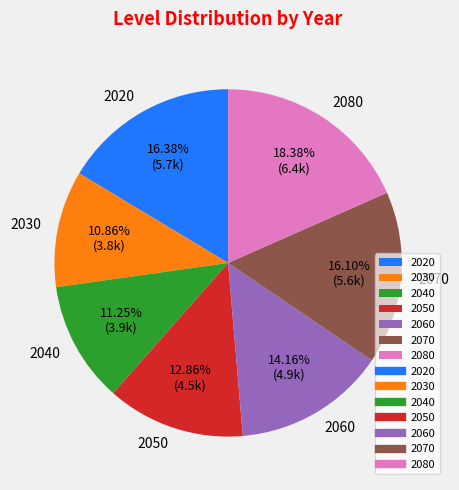

Does 2070 account for over 50% of the chart?

No